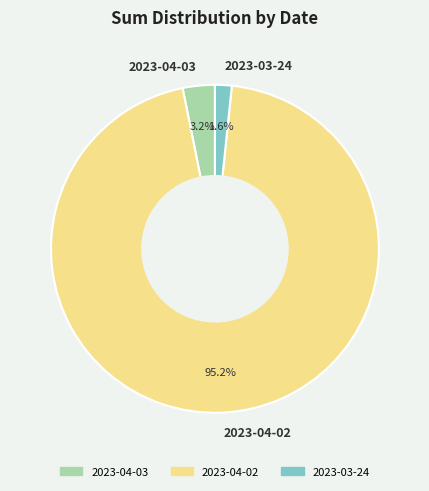

Between 2023-04-03 and 2023-03-24, which is larger?

2023-04-03